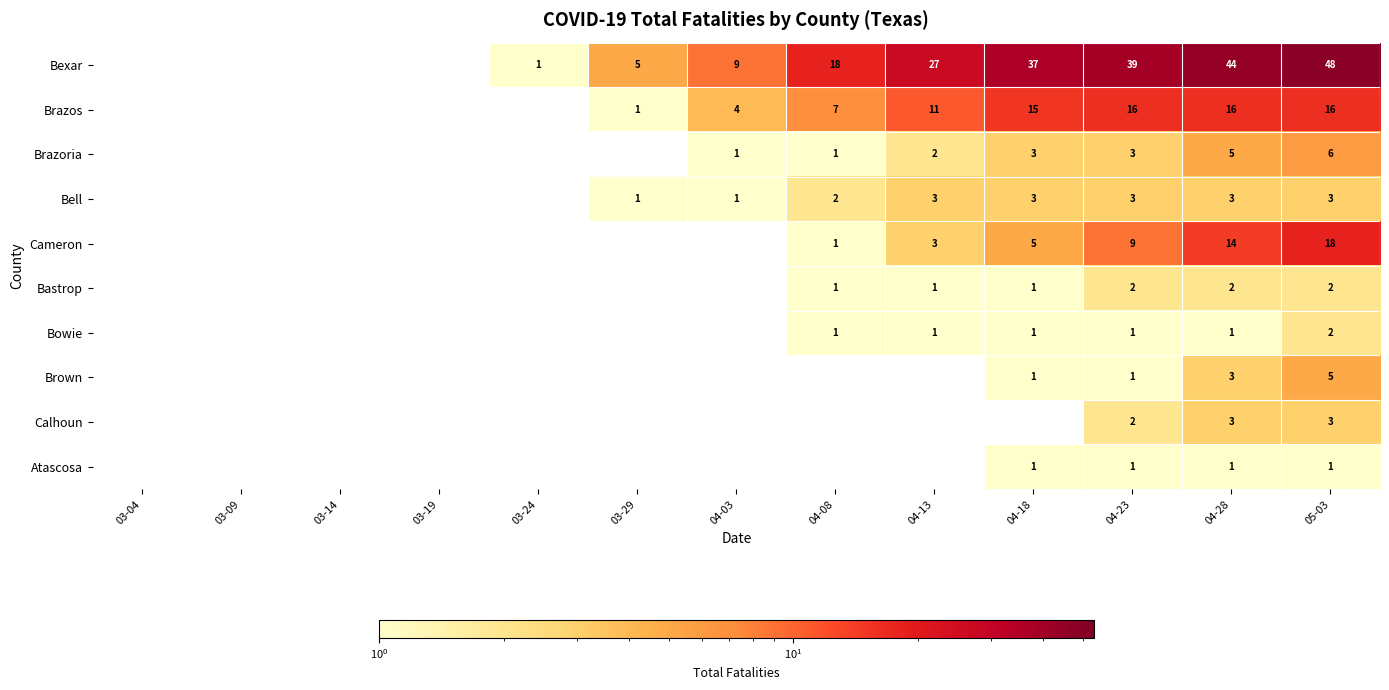

What is the sum of the Bell values at 04-08 and 05-03?

5